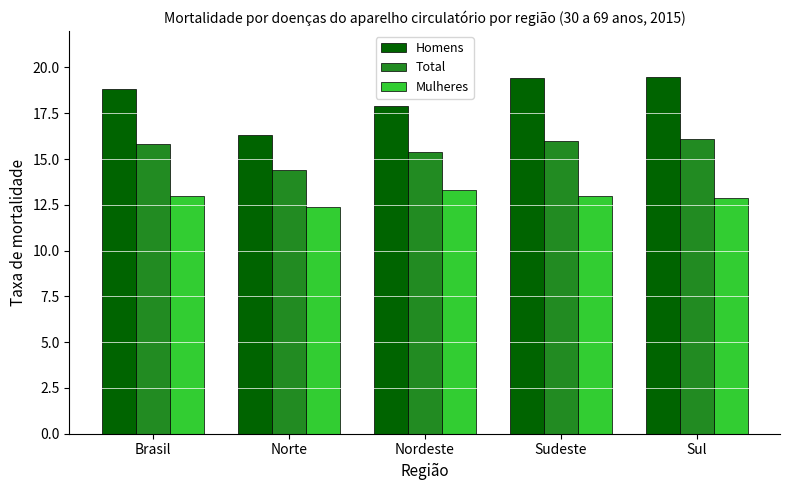

List the series in order of their peak value, lowest first.

Mulheres, Total, Homens